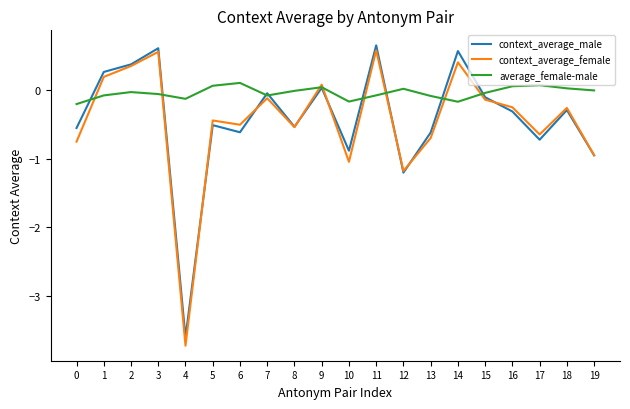

Where is the first local minimum for context_average_male?

4